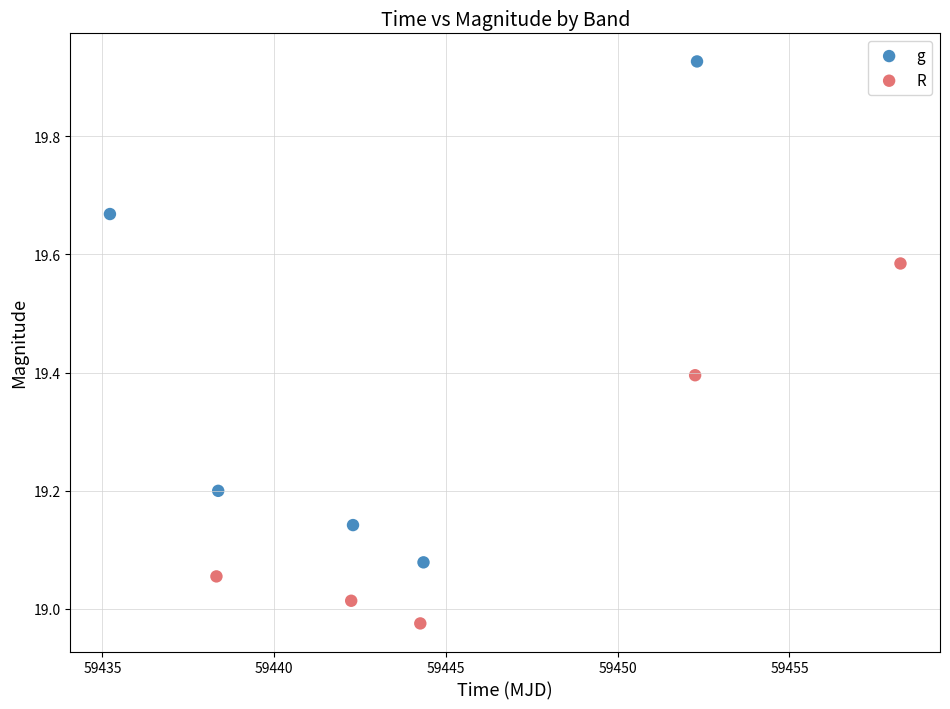

Which series reaches the maximum Y coordinate?

g